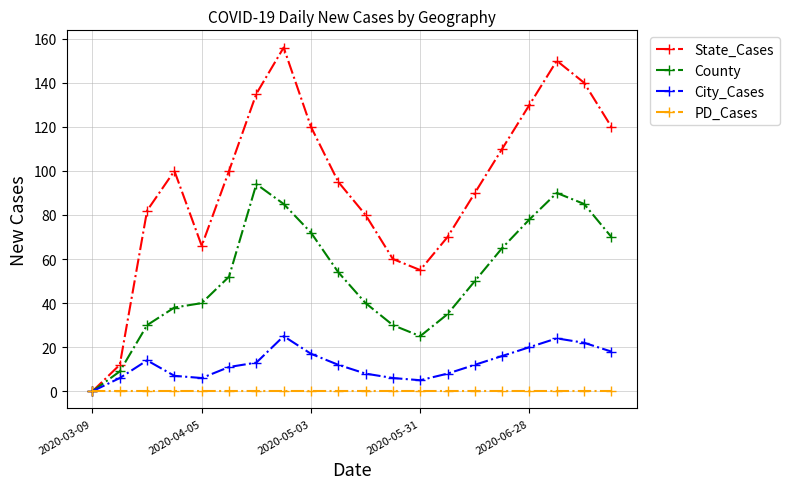

List the series in order of their peak value, highest first.

State_Cases, County, City_Cases, PD_Cases